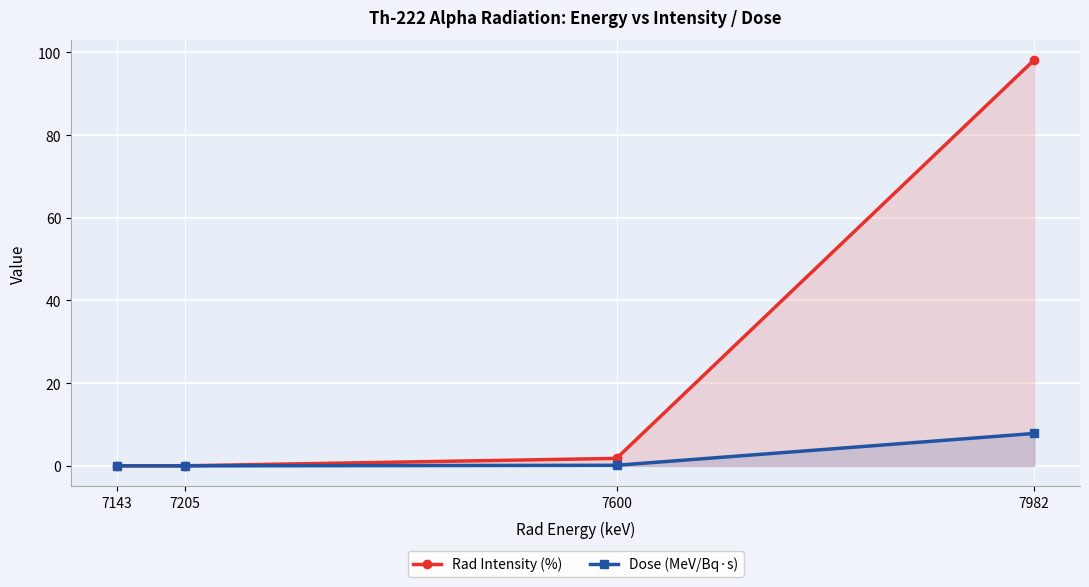

What is the sum of all Rad Intensity (%) values?

100.0